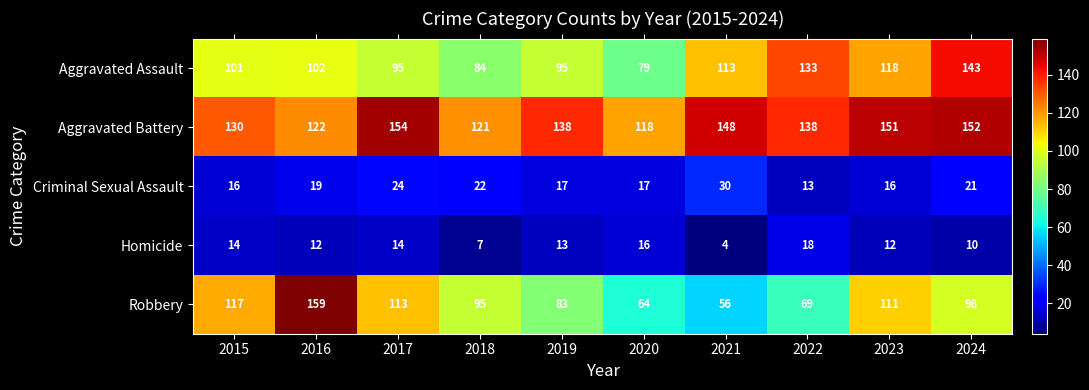

What is the sum of the Homicide values at 2021 and 2022?

22